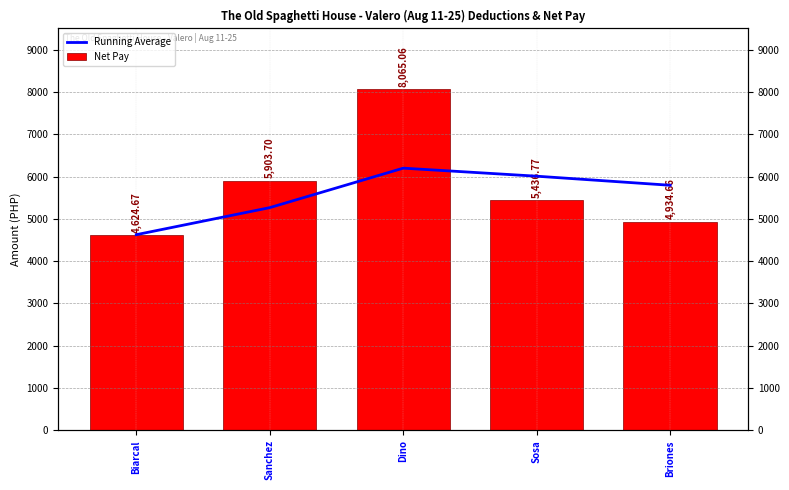

How many data points in Running Average are above 5792?

3